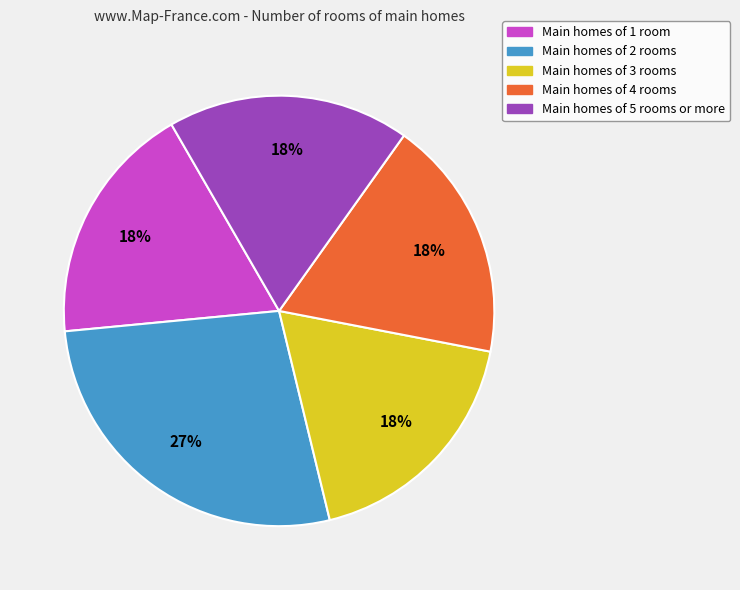

To the nearest percent, what is the average slice percentage?

20%